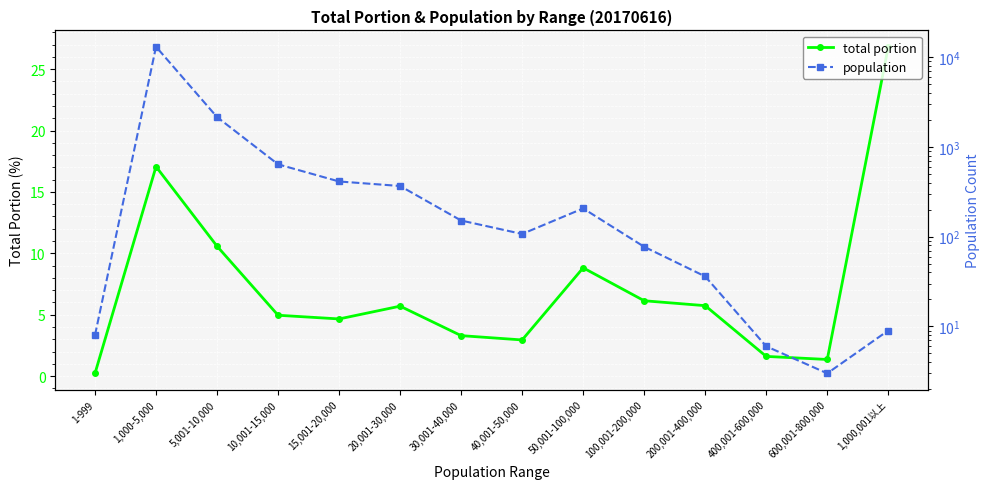

Is it true that population equals 541.4 at 15,001-20,000?

False